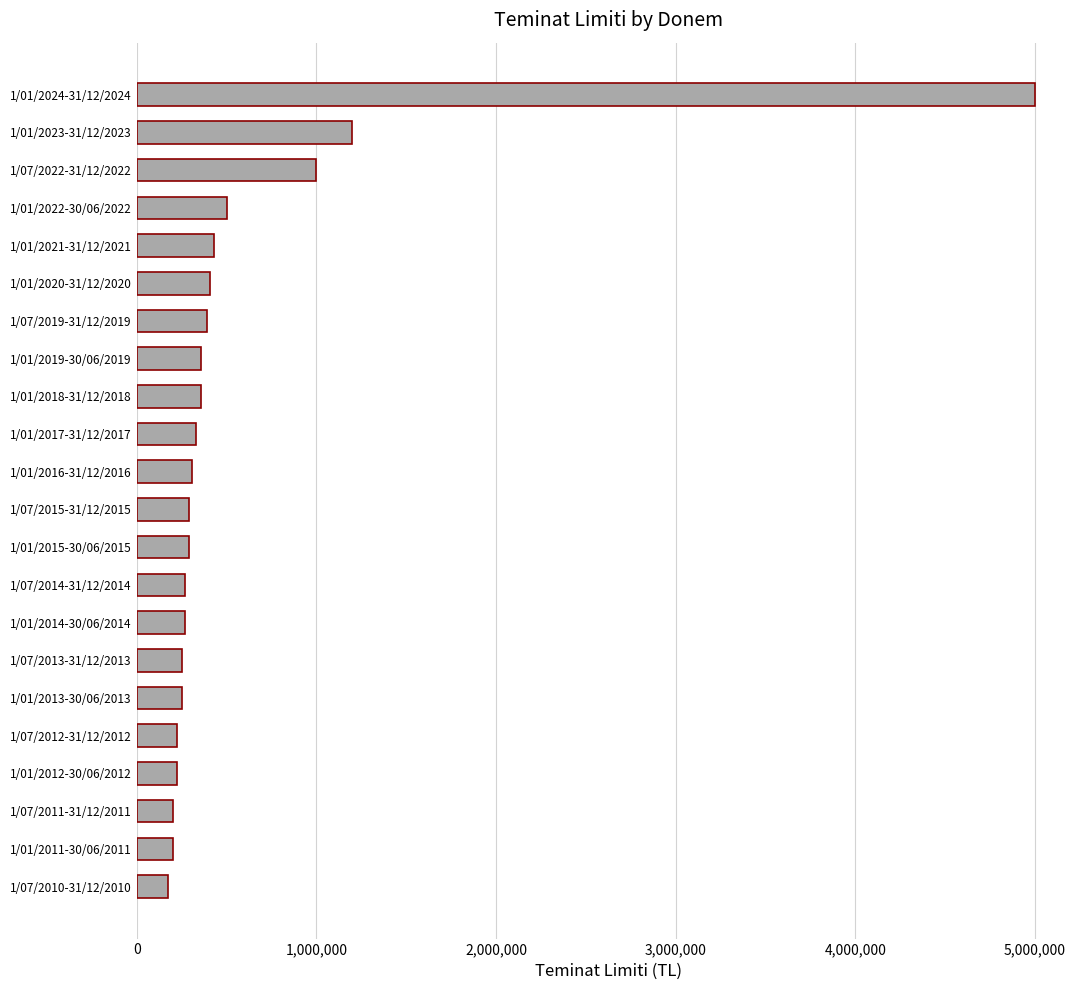

What is the sum of the values at 1/07/2022-31/12/2022 and 1/01/2016-31/12/2016?

1310000